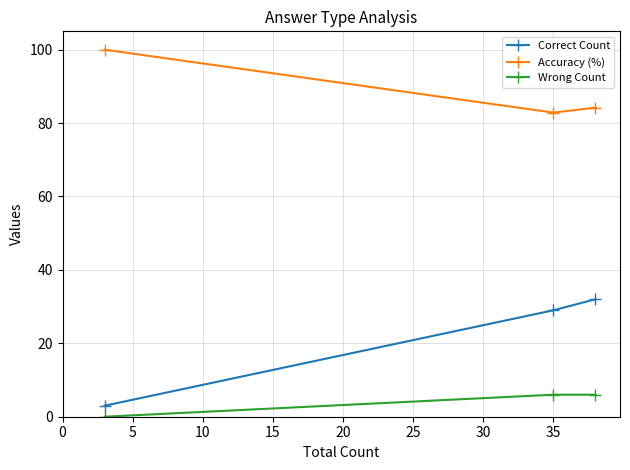

What is the difference between the maximum and minimum values in the Correct Count series?

29.0